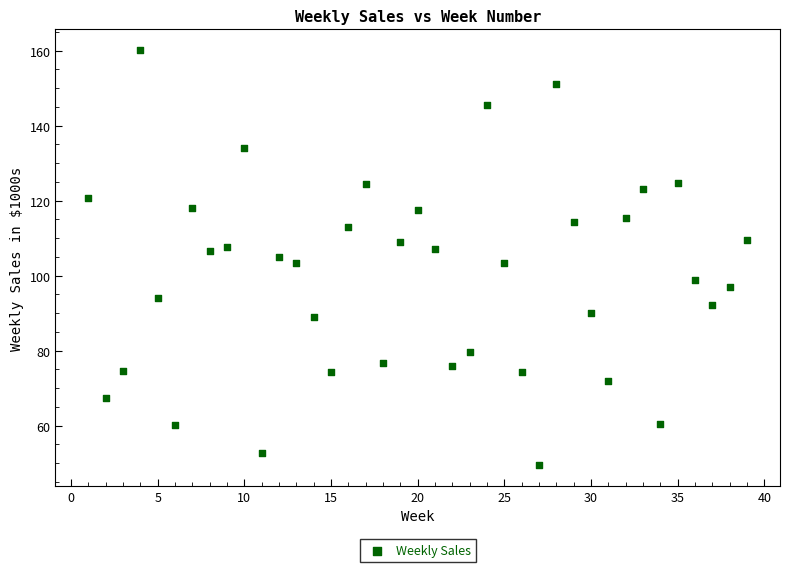

What is the range of X values (max minus min)?

38.0